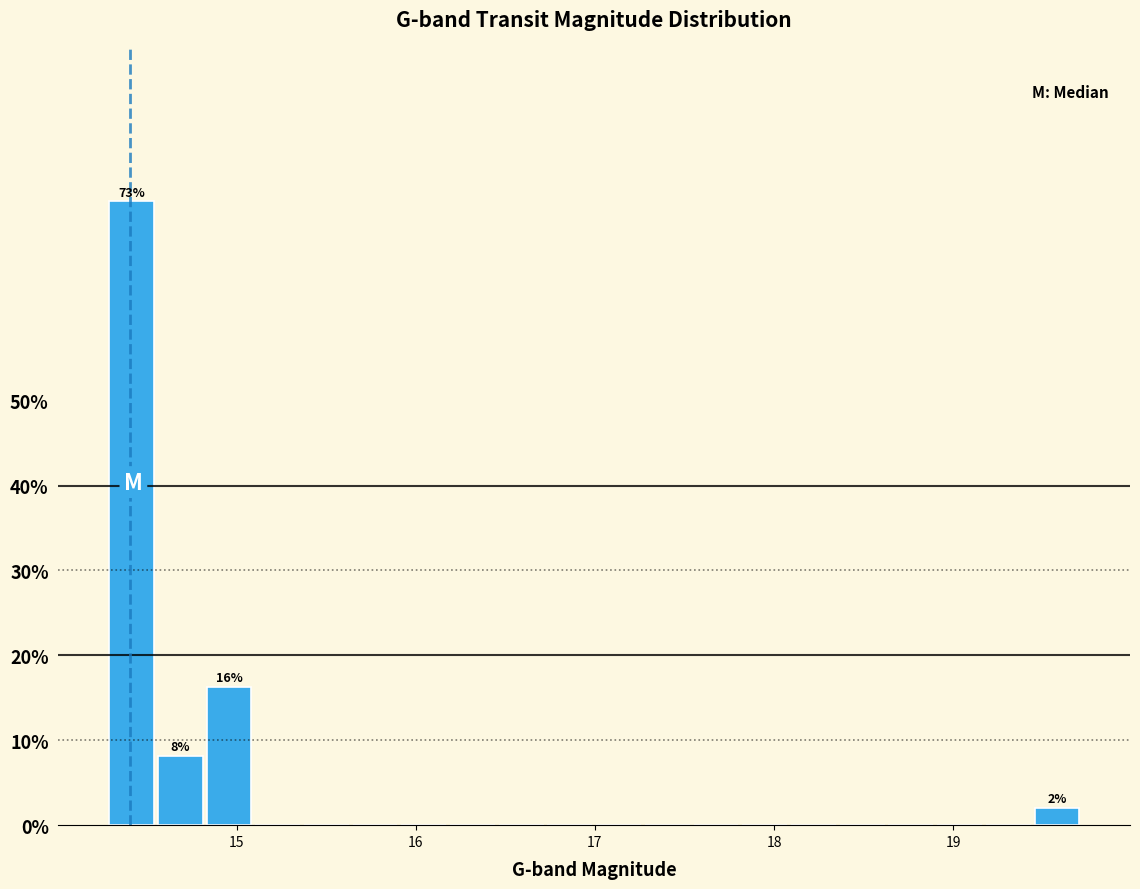

Read against the x-axis, roughly where is the centre of the tallest bar?

14.4